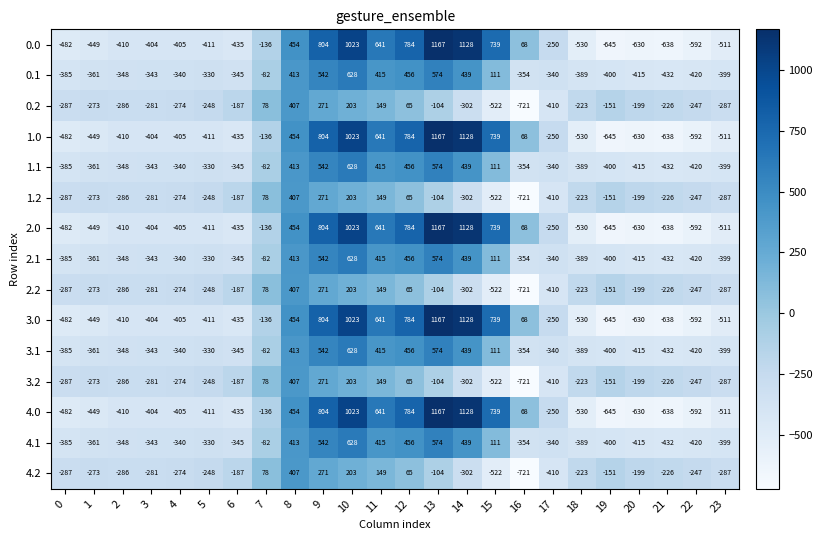

Read the 1.1 value at 19.

-400